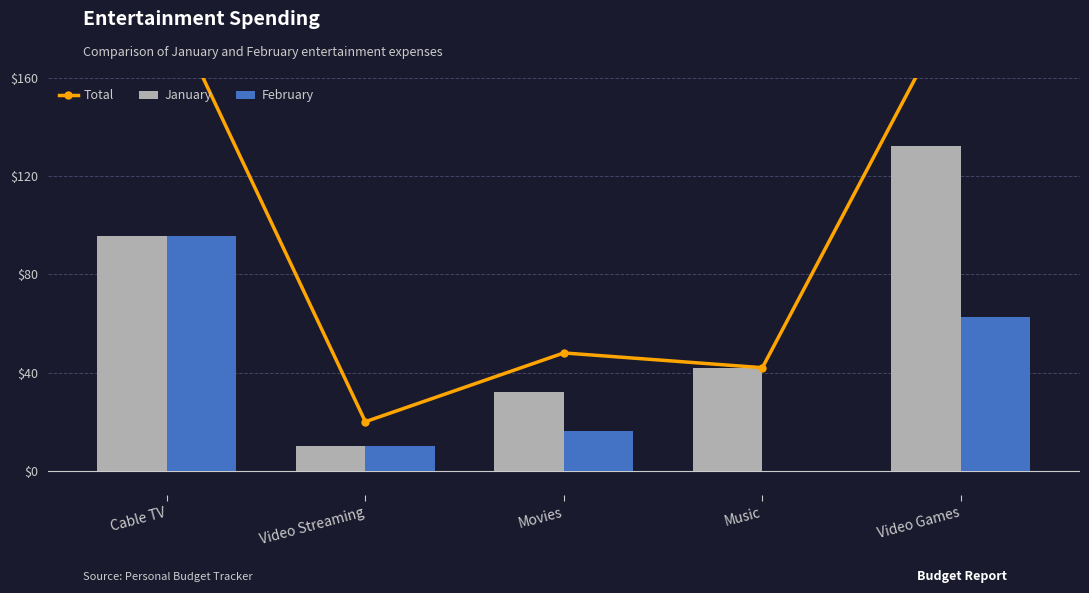

Between Music and Video Games, which is larger?

Video Games